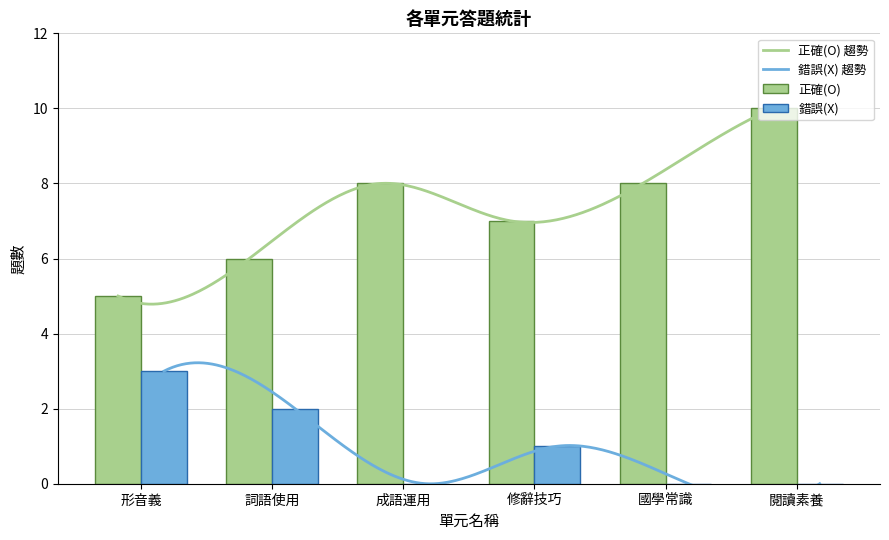

How many distinct data groups are displayed?

2